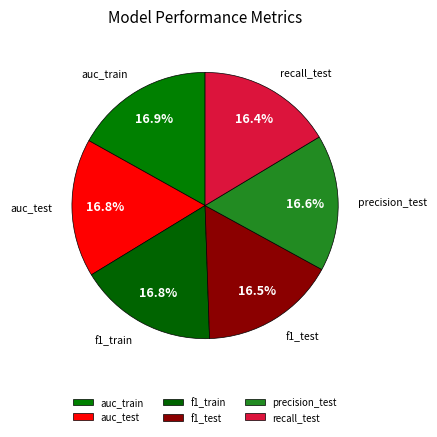

Does recall_test represent more than half of the total?

No